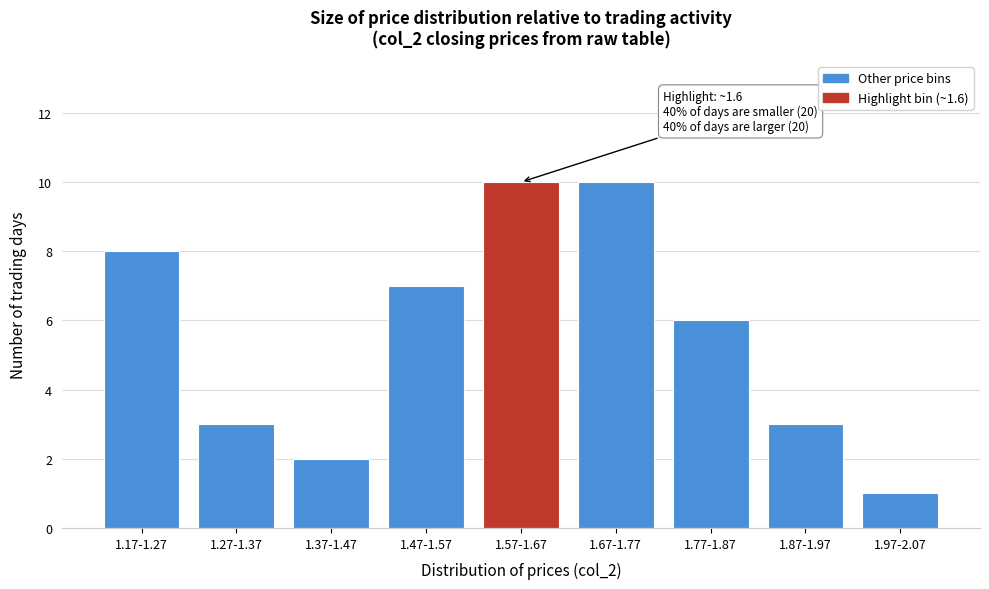

Reading left to right, transcribe all the data shown in this chart.

1.17-1.27=8	1.27-1.37=3	1.37-1.47=2	1.47-1.57=7	1.57-1.67=10	1.67-1.77=10	1.77-1.87=6	1.87-1.97=3	1.97-2.07=1